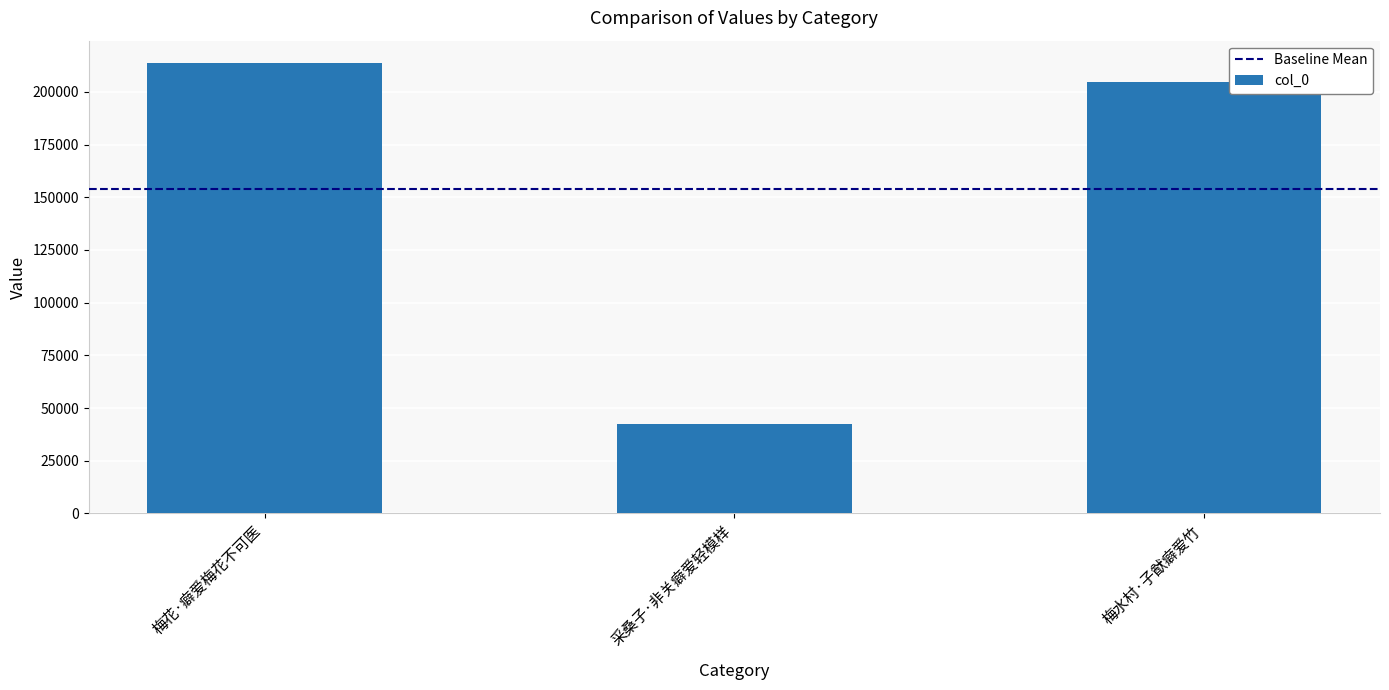

Does the chart contain any negative values?

No